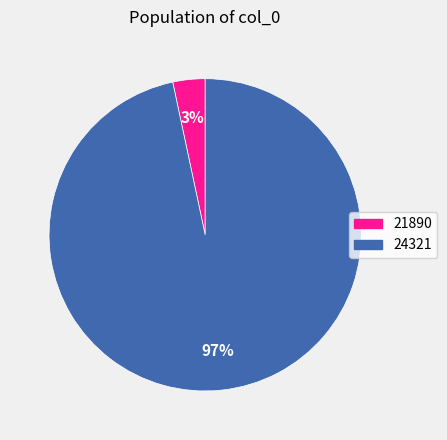

The 24321 slice represents 83% of the pie. True or false?

False